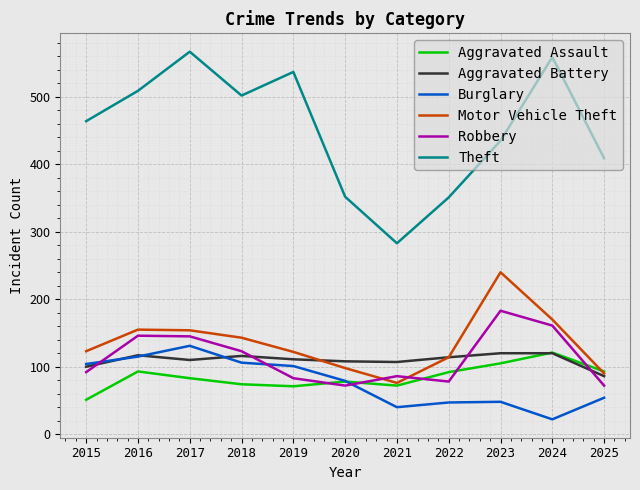

What value does the Aggravated Battery series have at 2023, to the nearest 5?

120